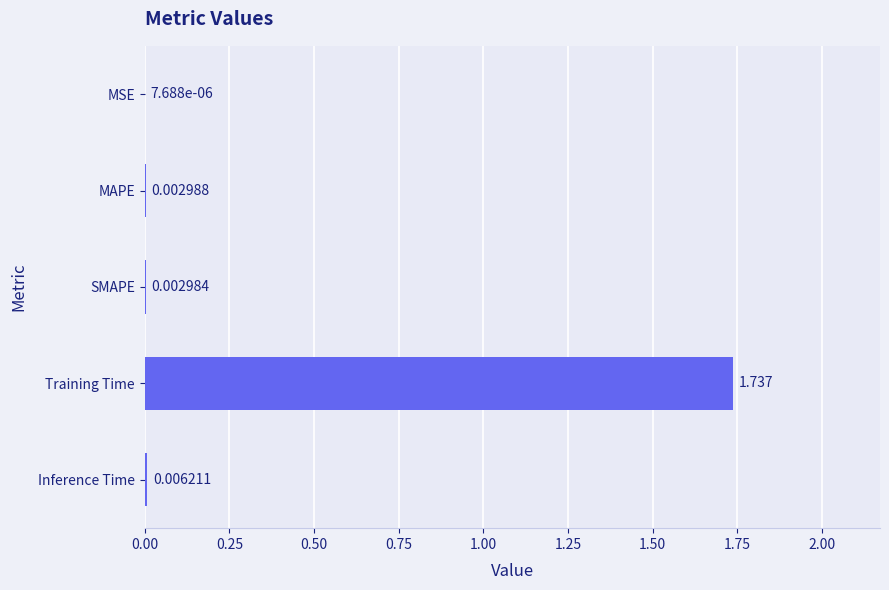

Which has a higher value, Inference Time or SMAPE?

Inference Time